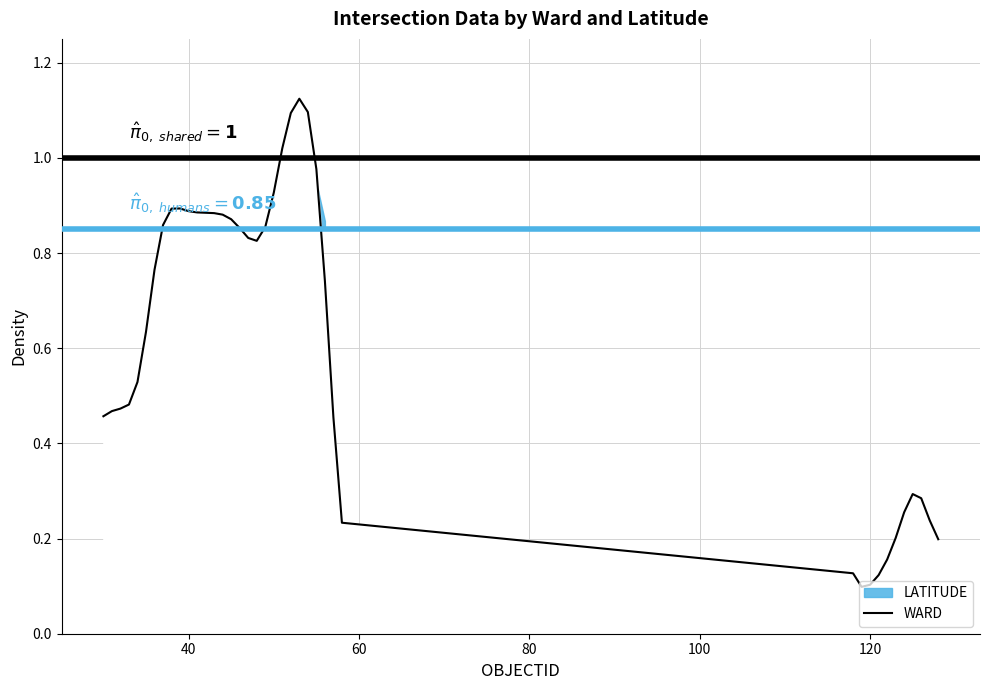

Does the chart display data point markers on the line(s)?

No